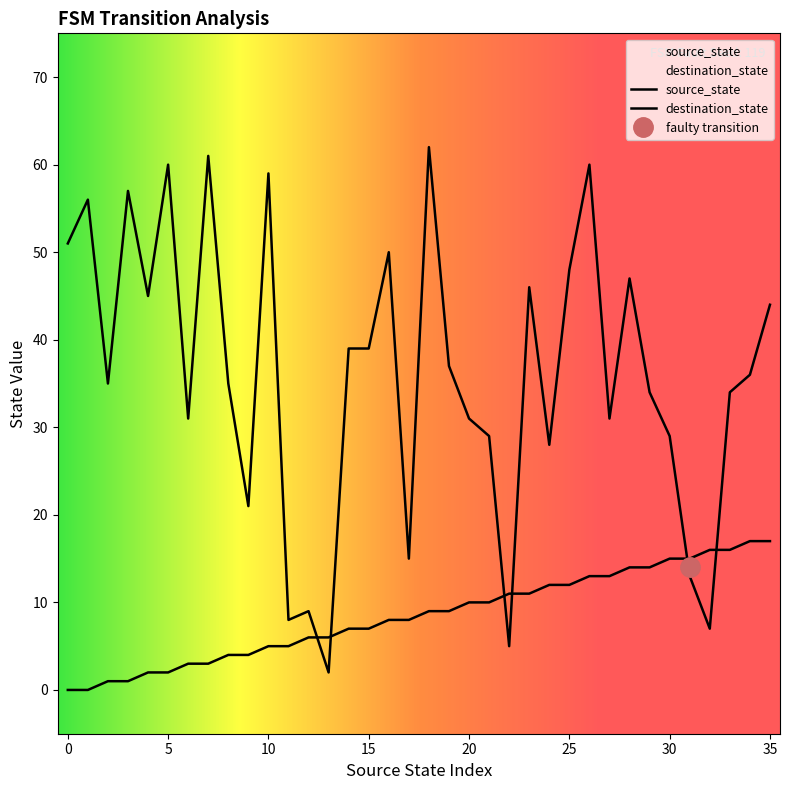

How many values in the destination_state series are below 36?

18